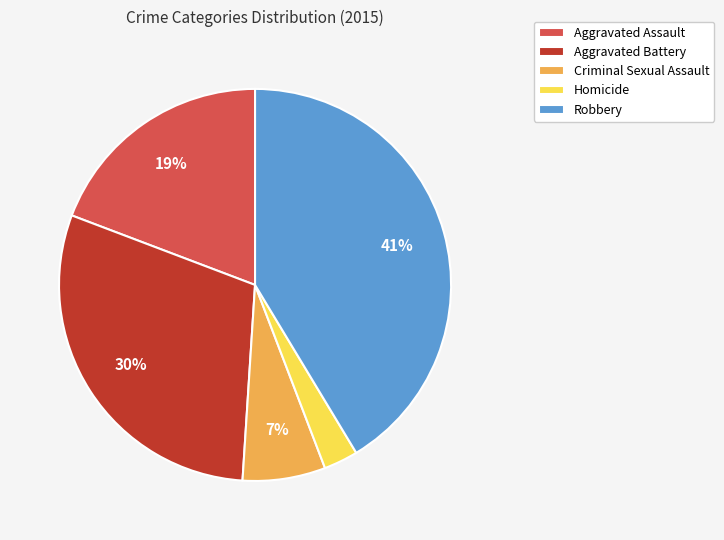

To the nearest percent, what portion does Aggravated Battery represent?

30%